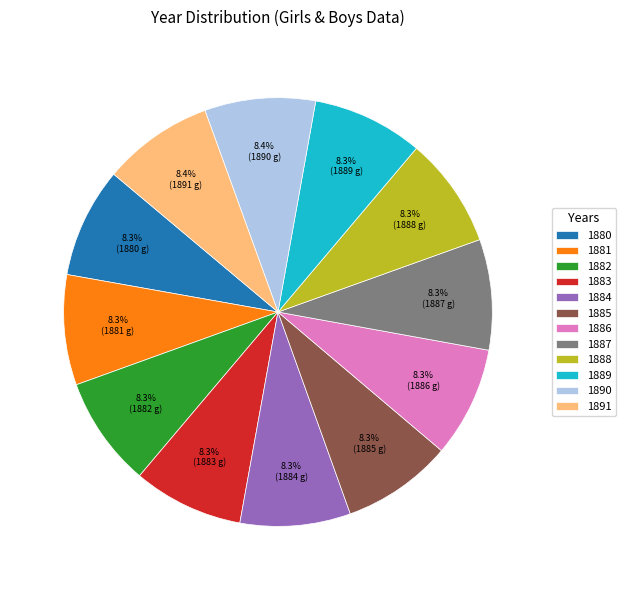

Is it true that 1884 is 15% of the pie?

False